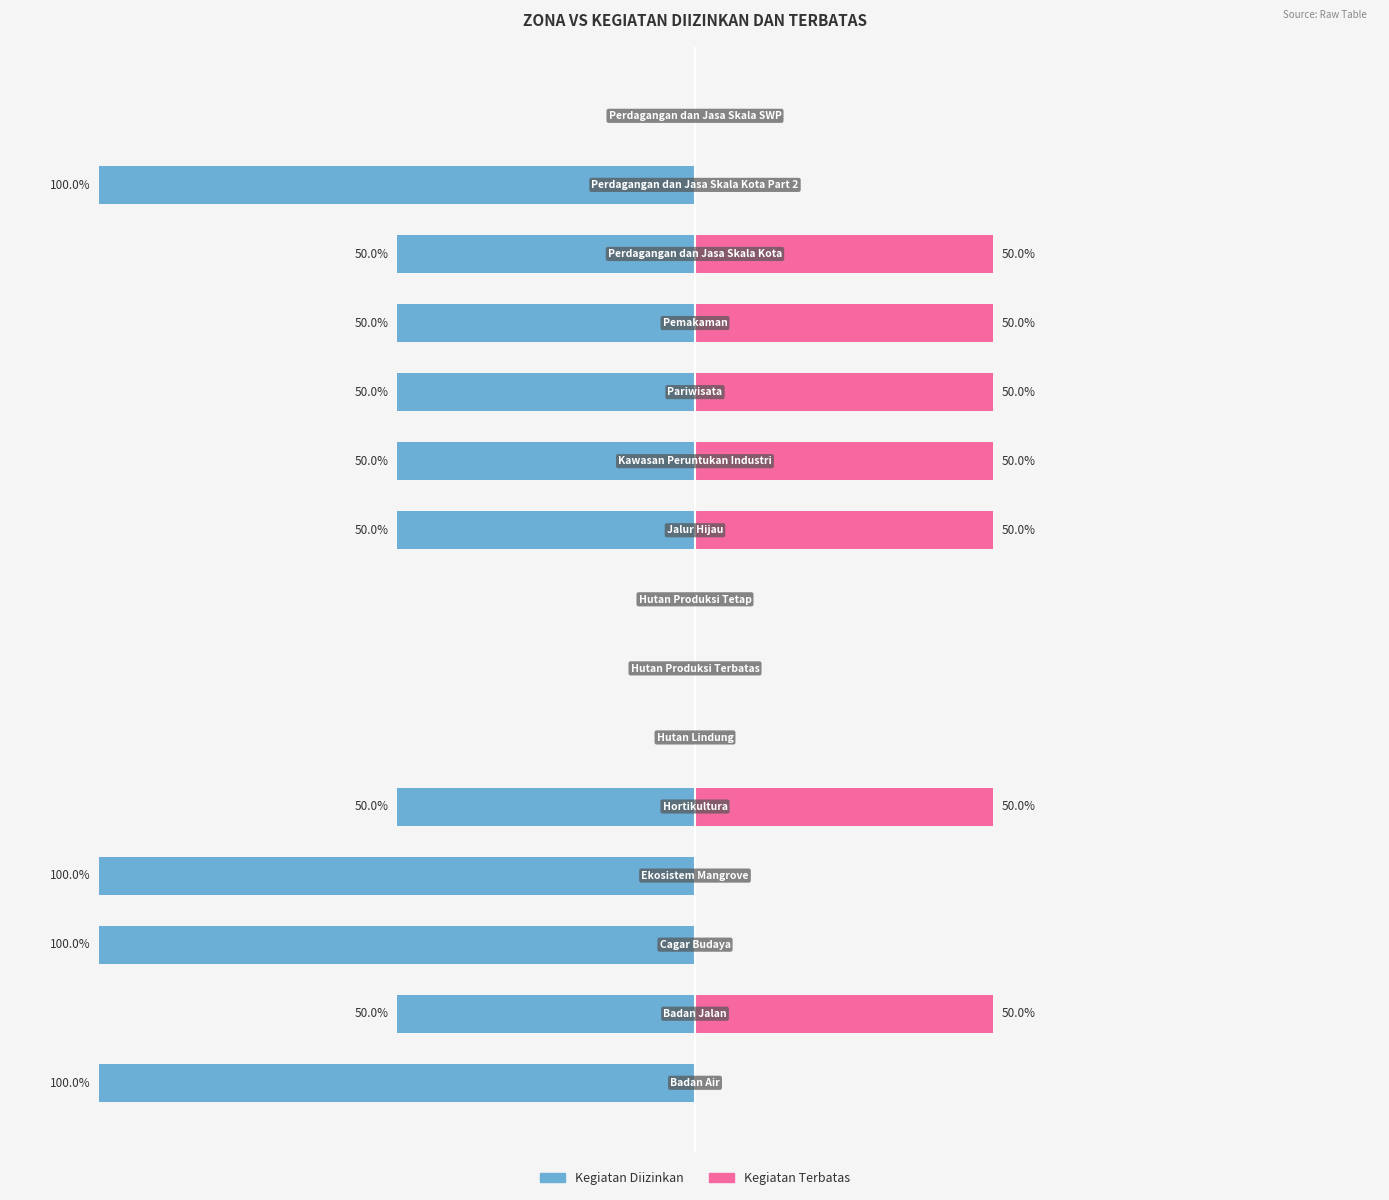

How many distinct data groups are displayed?

2